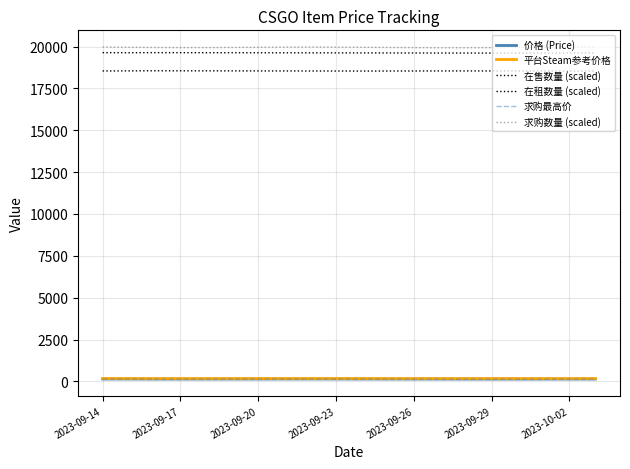

Is this an area chart (filled region under the line)?

No